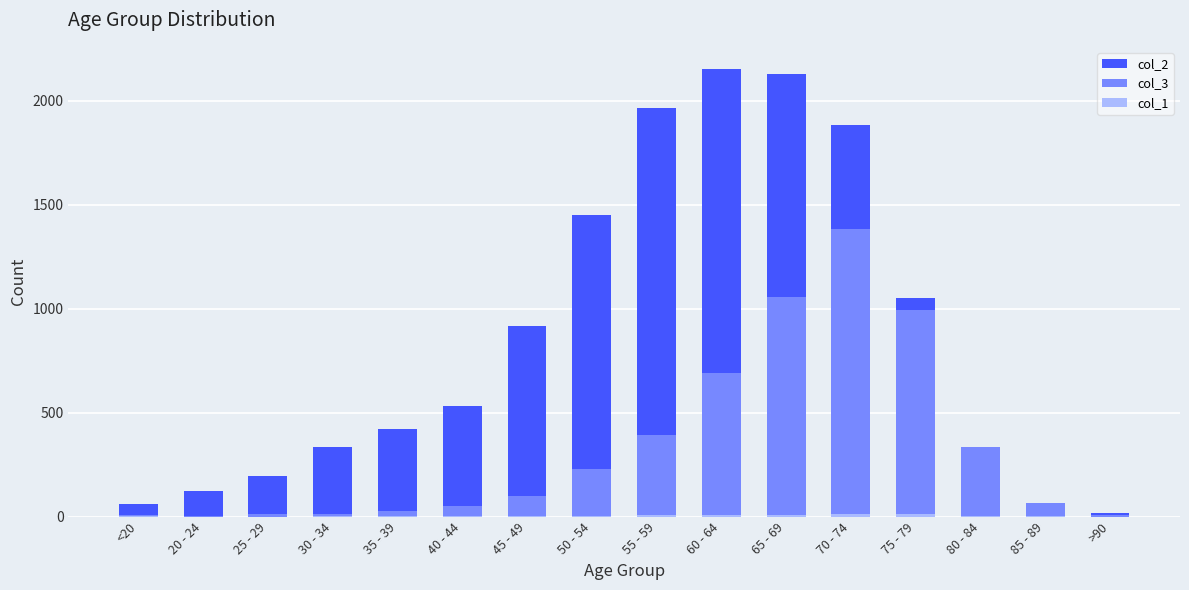

At how many categories does at least one series exceed 1557?

4